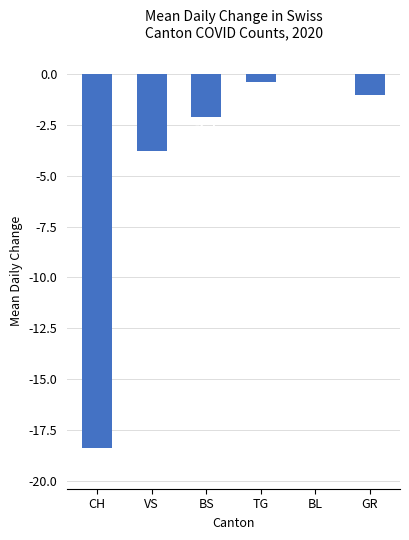

Which label corresponds to the largest value in the chart?

BL